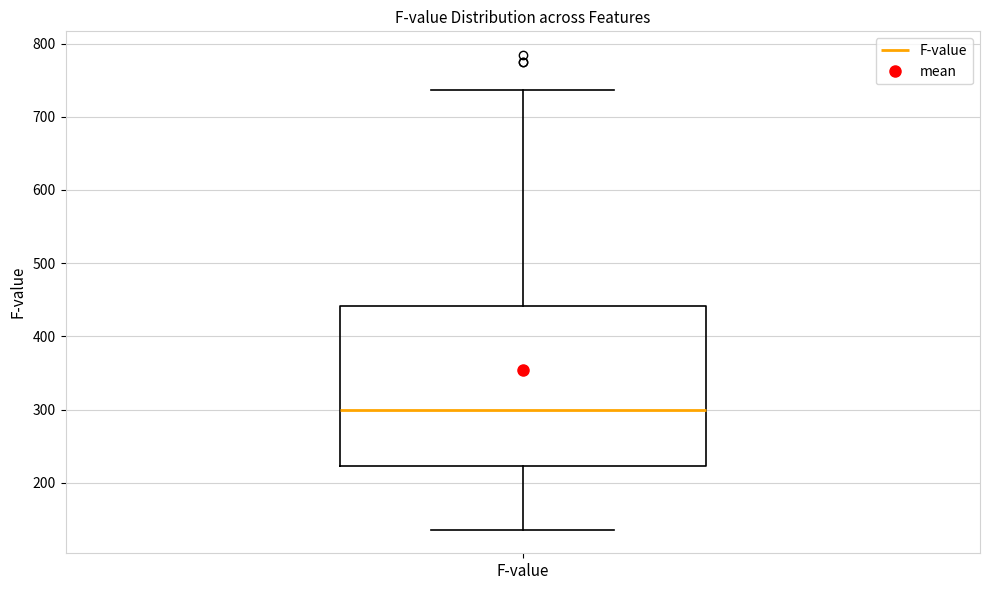

Where is the upper edge of the box for F-value on the y-axis? The values are not printed on the chart, so give them approximately, as read against the axis.

440